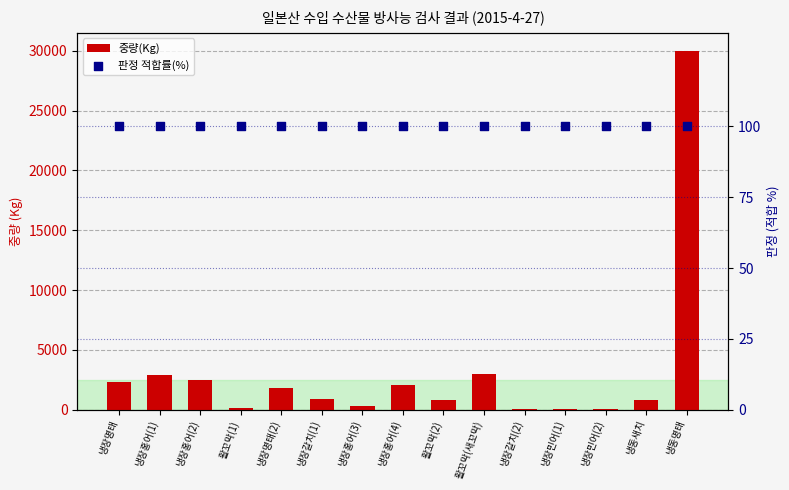

At how many categories does at least one series exceed 21552?

1